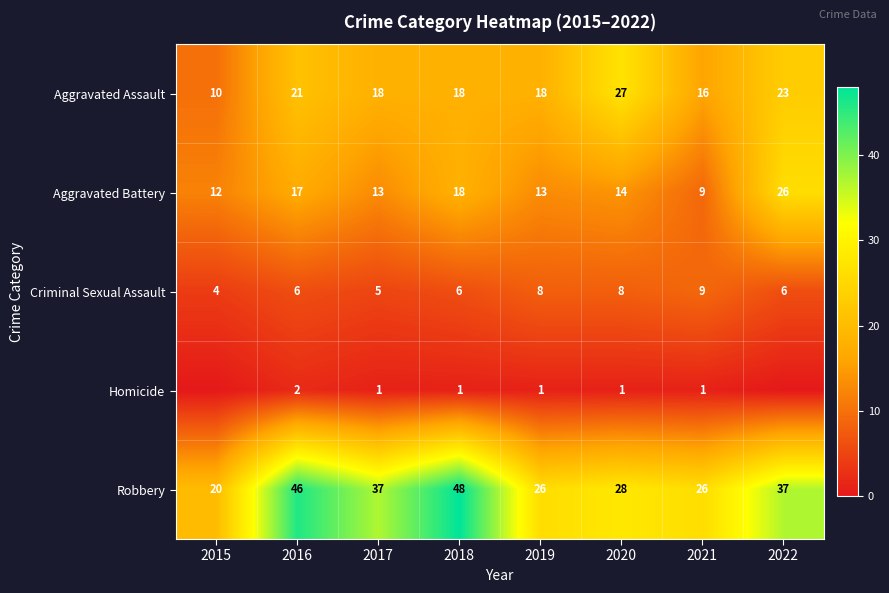

Which has a higher value, 2022 or 2017?

2022